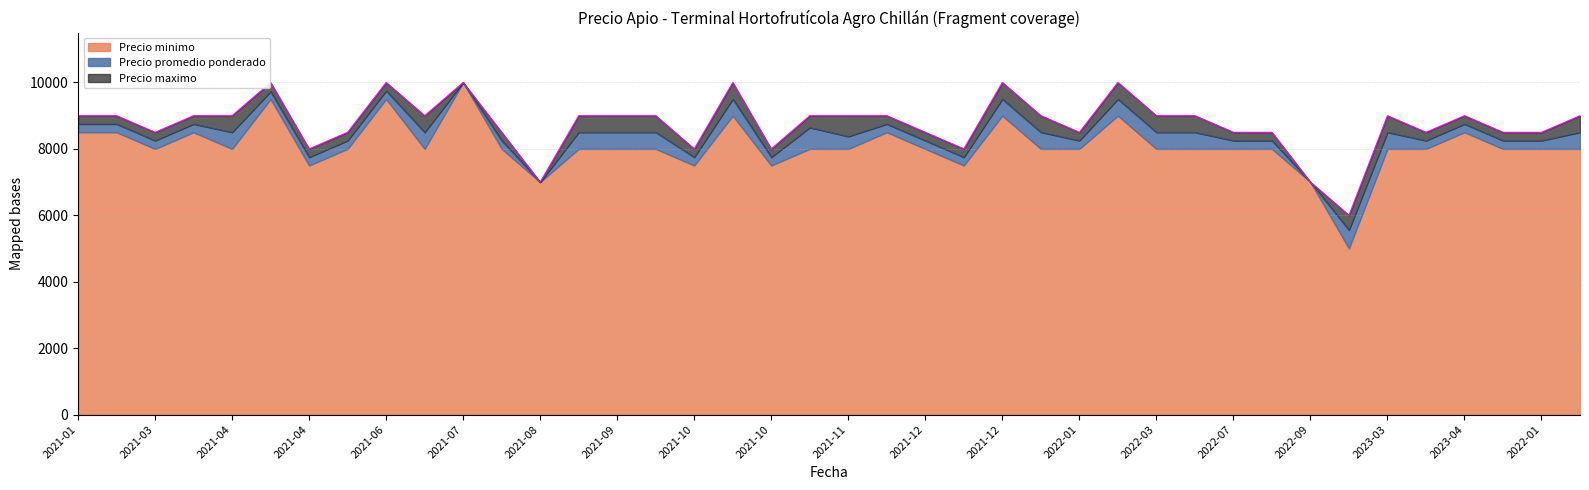

What are all the series names shown in the legend?

Precio minimo, Precio promedio ponderado, Precio maximo